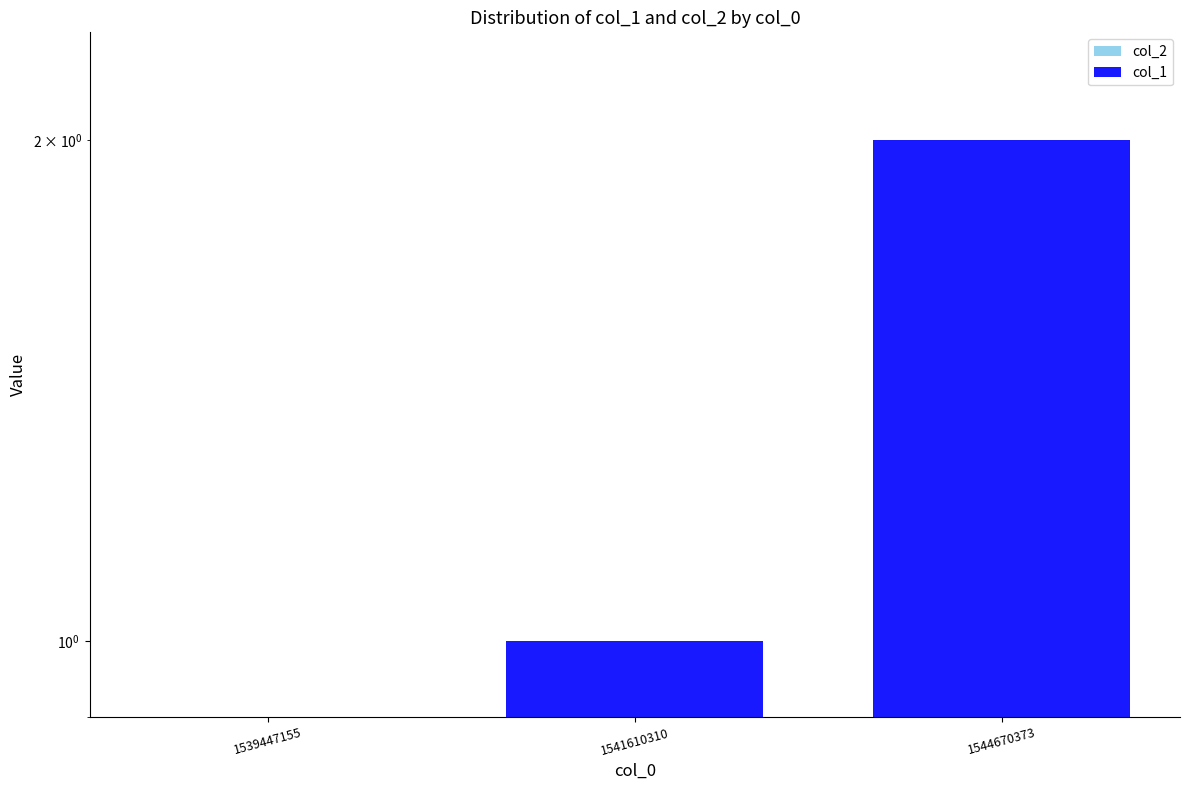

Which label corresponds to the largest value in the chart?

1544670373